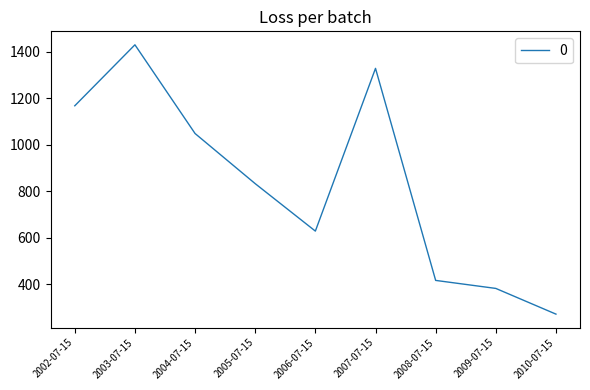

Approximately how many times larger is the value at 2007-07-15 compared to 2003-07-15?

0.9